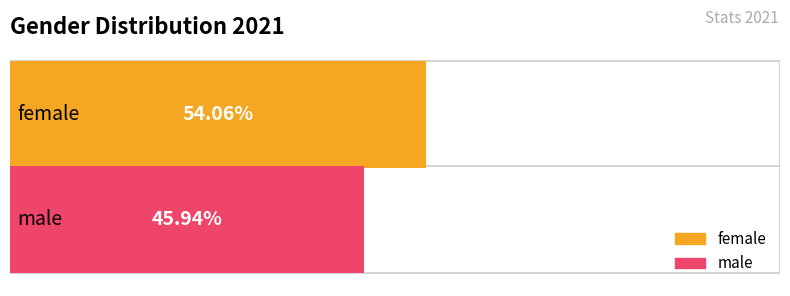

At which label is the value closest to 50?

female